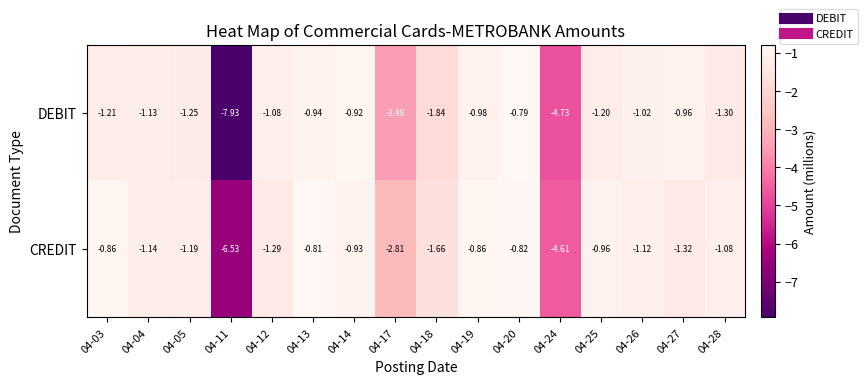

Which series has the largest range (max minus min)?

DEBIT